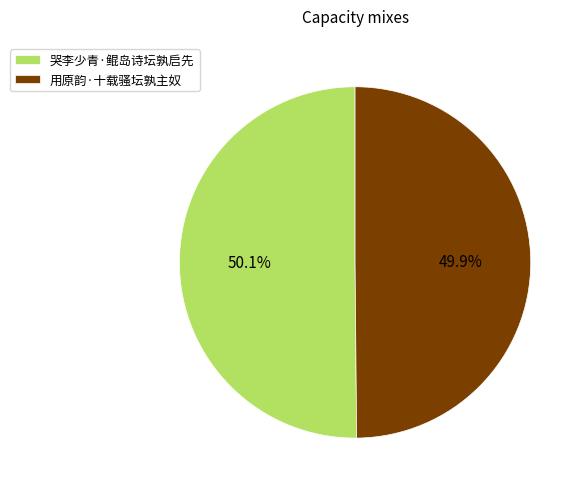

What percentage do 哭李少青·鲲岛诗坛孰启先 and 用原韵·十载骚坛孰主奴 together represent?

100.0%